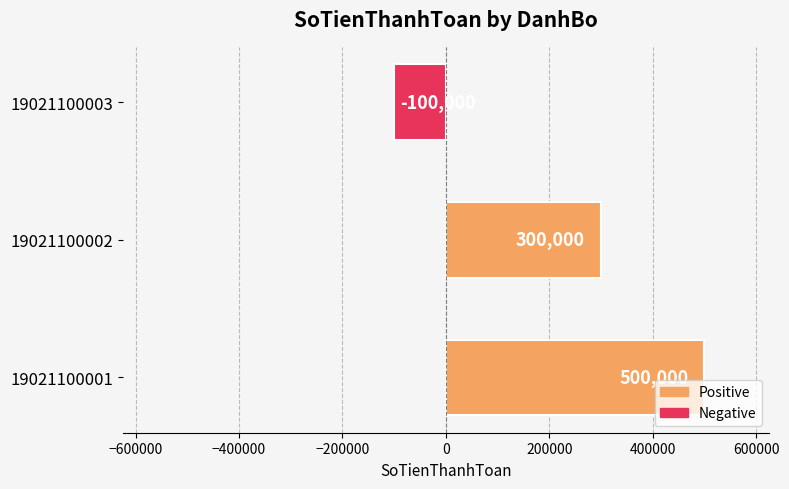

At which label is the value closest to 200000?

19021100002